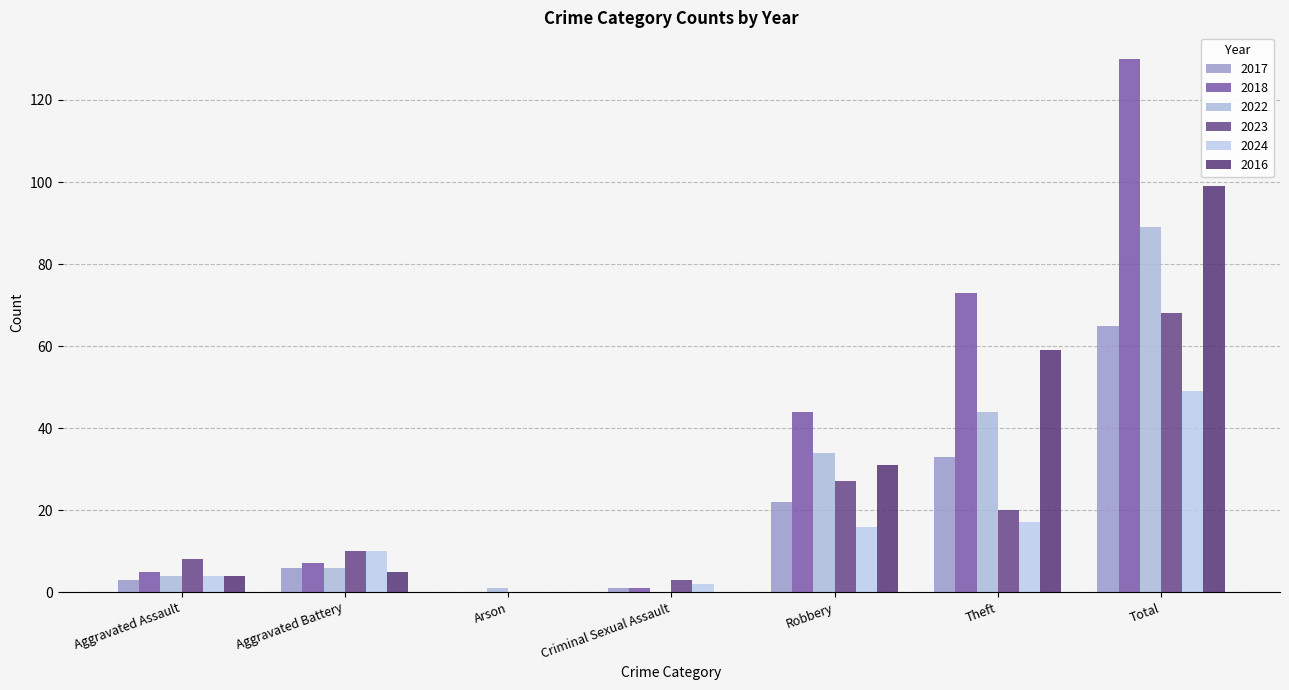

Which series has the largest total across all categories?

2018